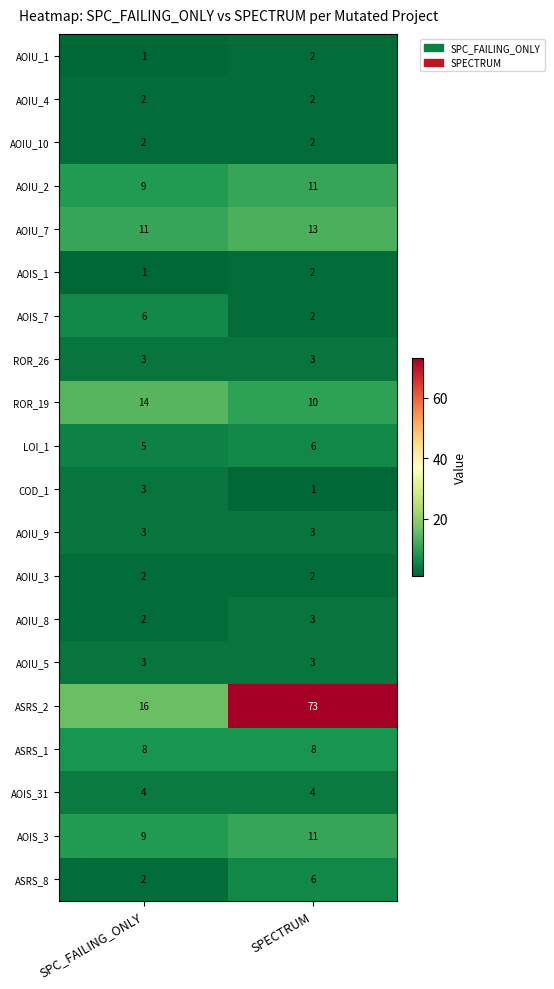

Is it true that ROR_19 equals 14 at SPC_FAILING_ONLY?

True